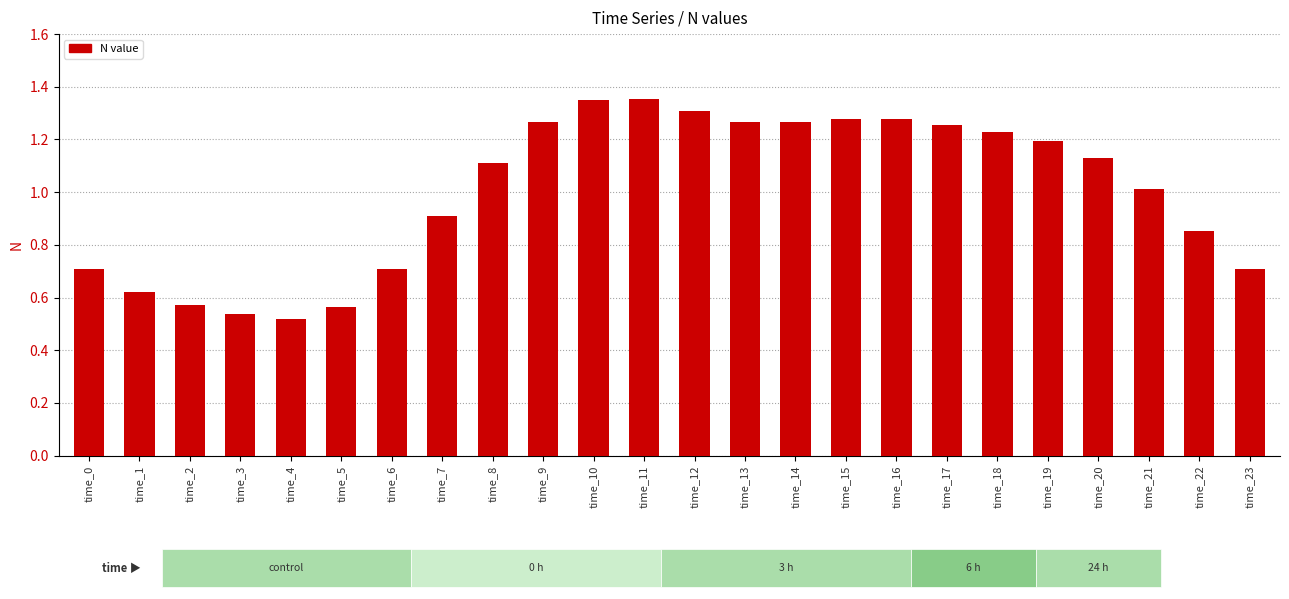

What is the value of the 7th bar from the left?

0.7